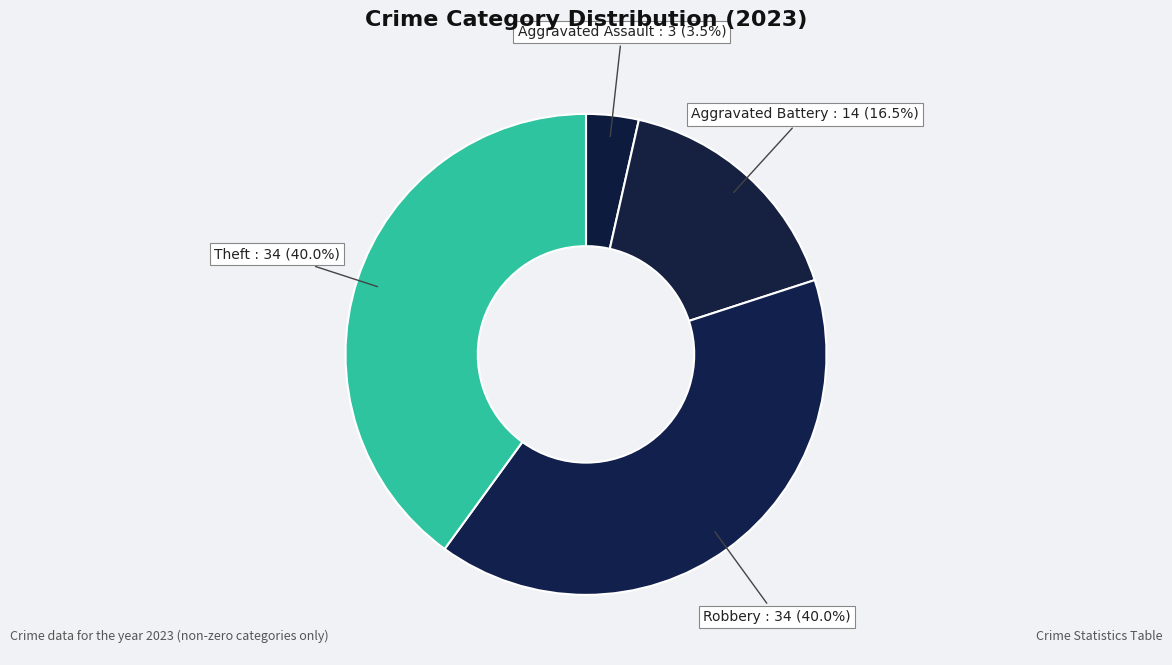

How many slices are in this pie chart?

4